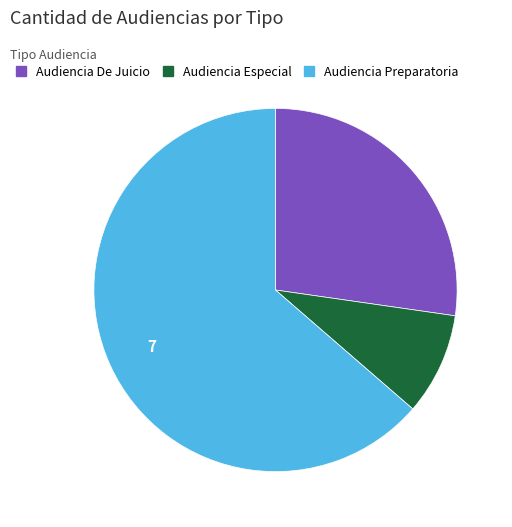

What is the smallest slice in the pie chart?

Audiencia Especial